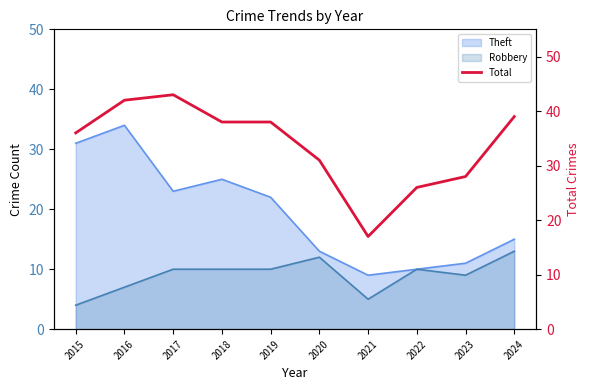

List the labels in order of value, smallest first.

2021, 2022, 2023, 2020, 2015, 2018, 2019, 2024, 2016, 2017